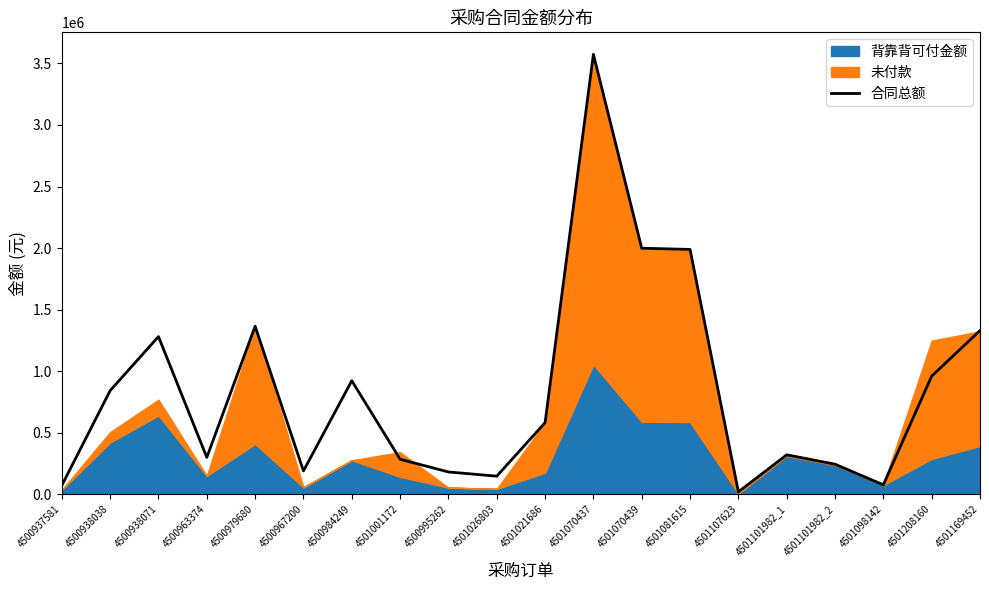

How many data points are above 582144?

10